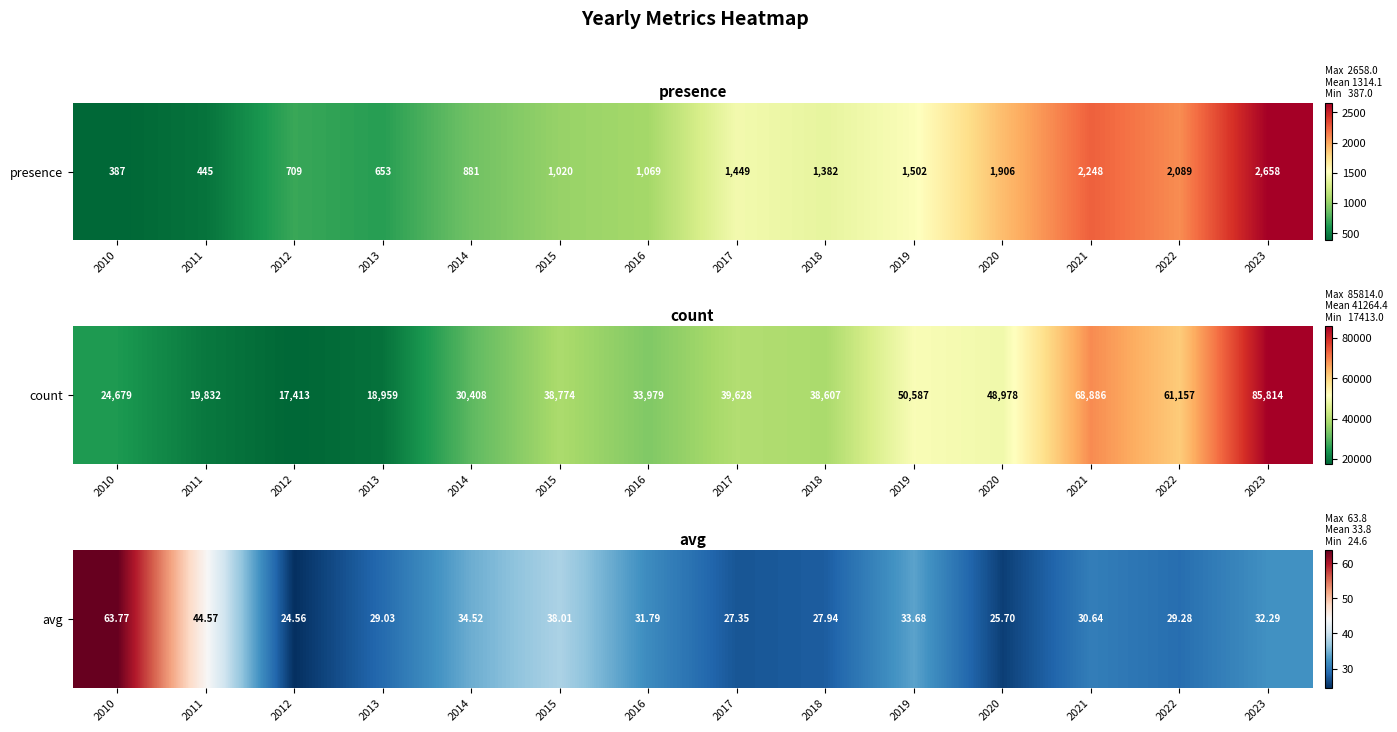

Where is the data nearest to the value 44?

2011